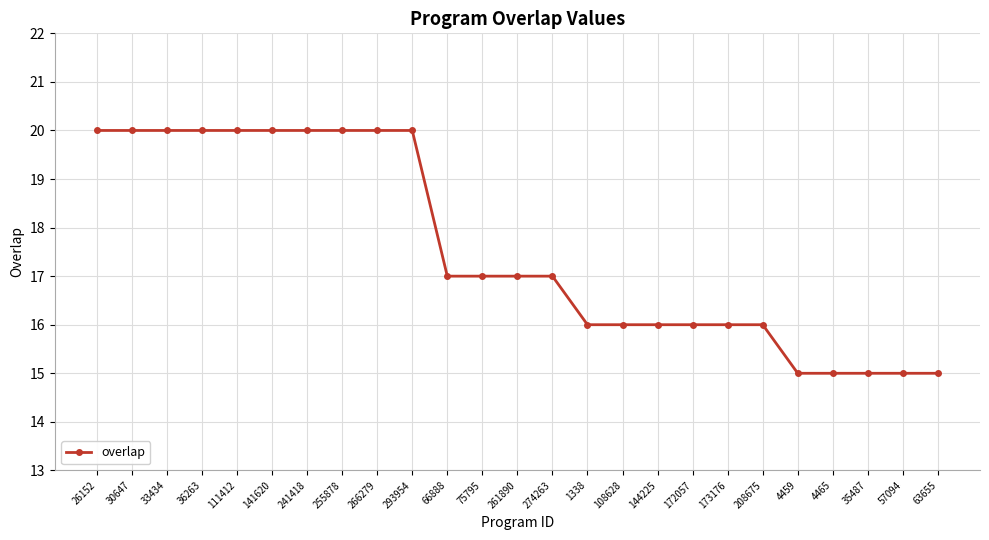

What is the difference between the maximum and minimum values?

5